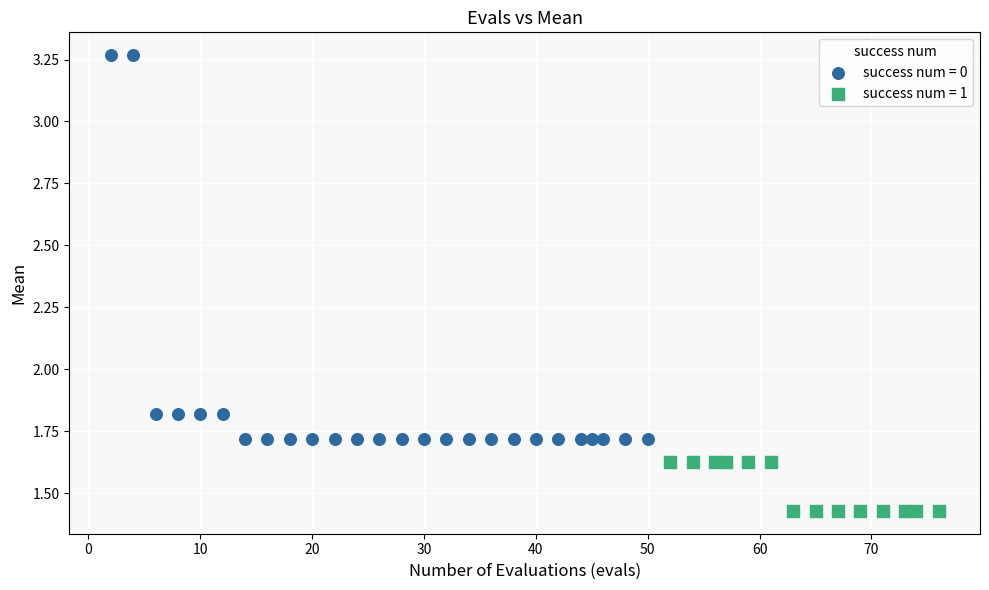

Which series reaches the minimum Y coordinate?

success num = 1